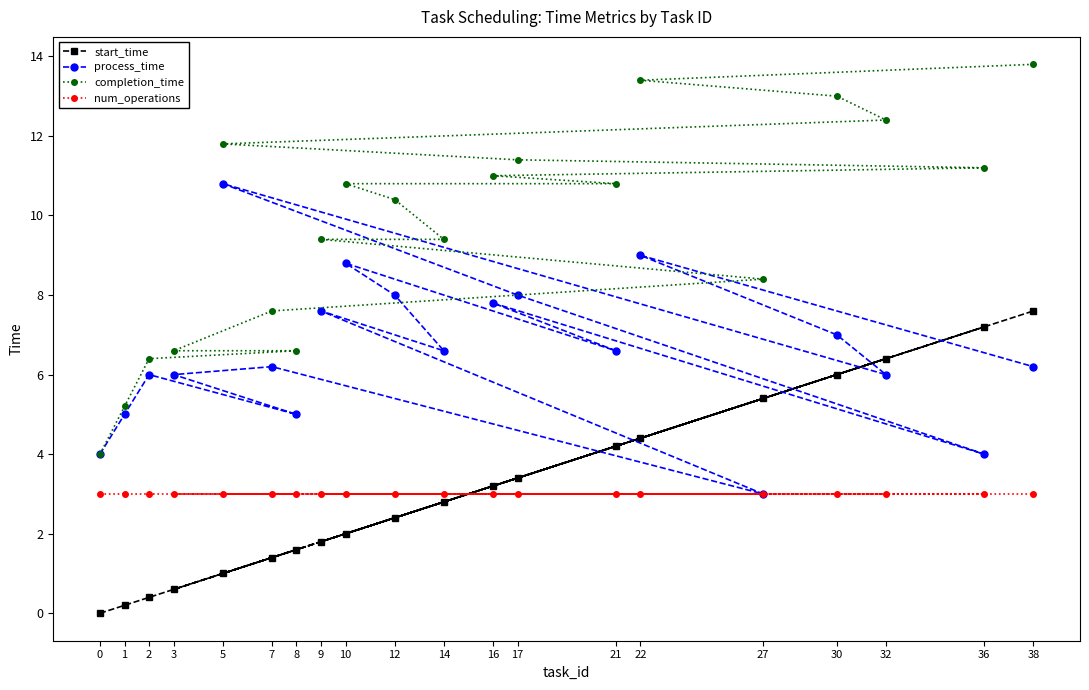

Where is the first local minimum for process_time?

8